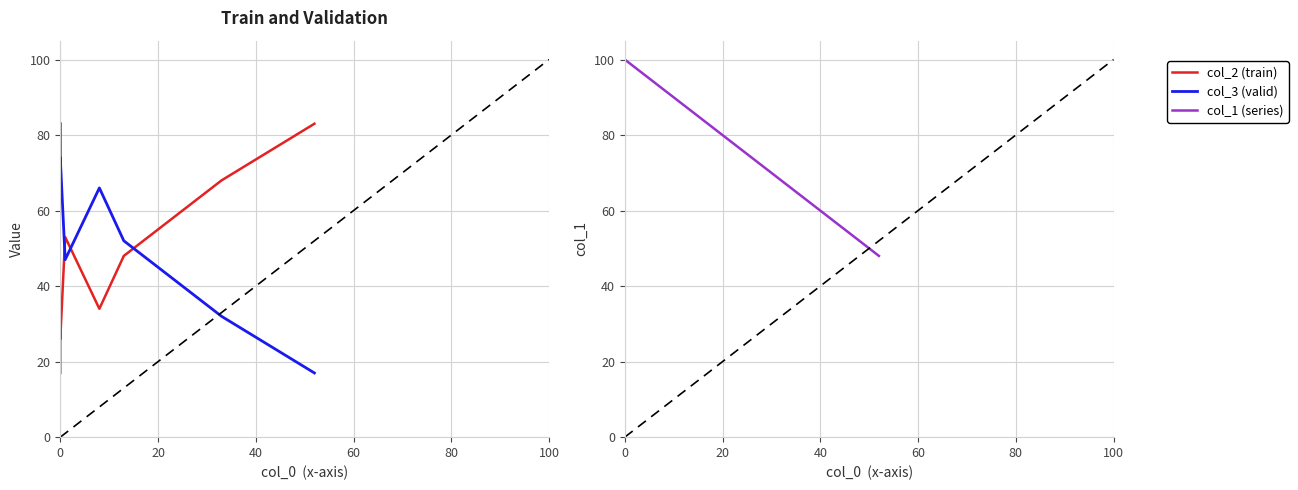

How many categories are shown in the chart?

9